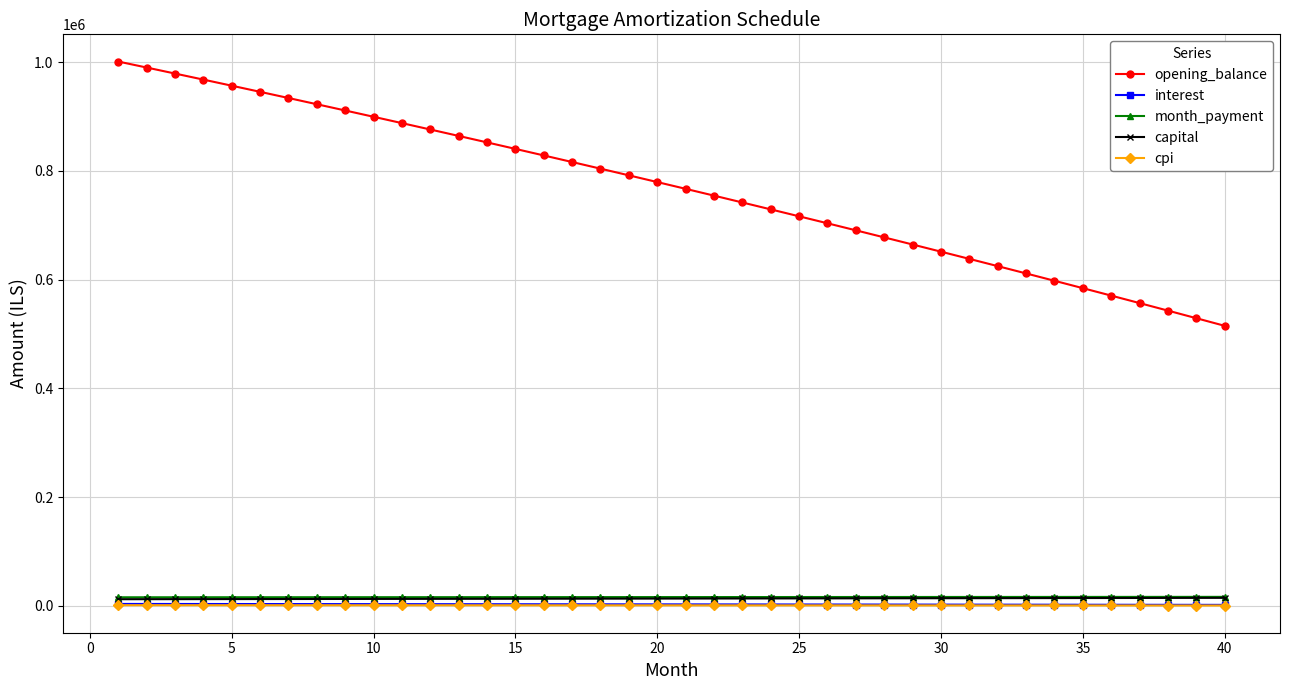

Does the chart display data point markers on the line(s)?

Yes